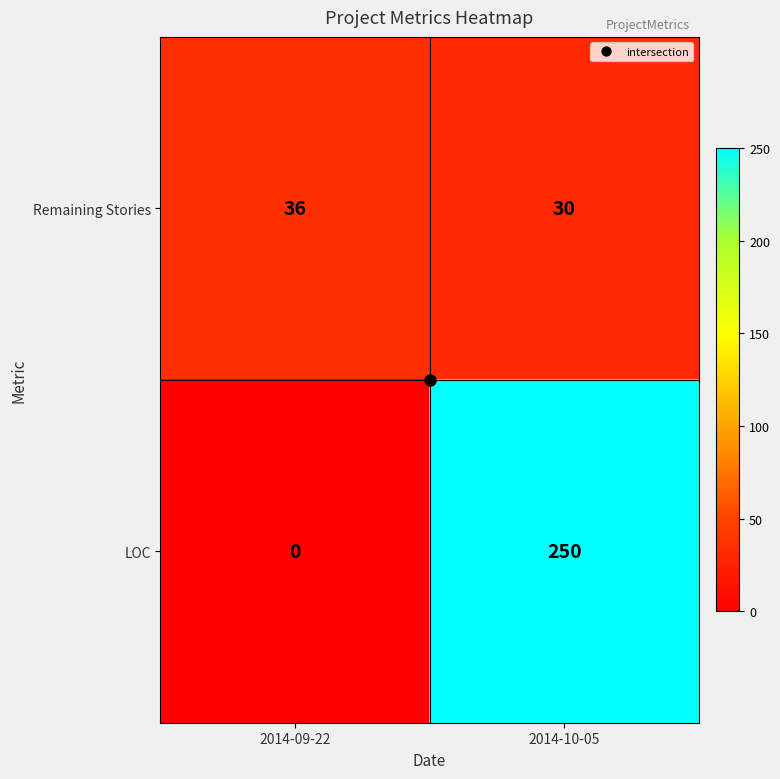

Which series has the largest range (max minus min)?

LOC